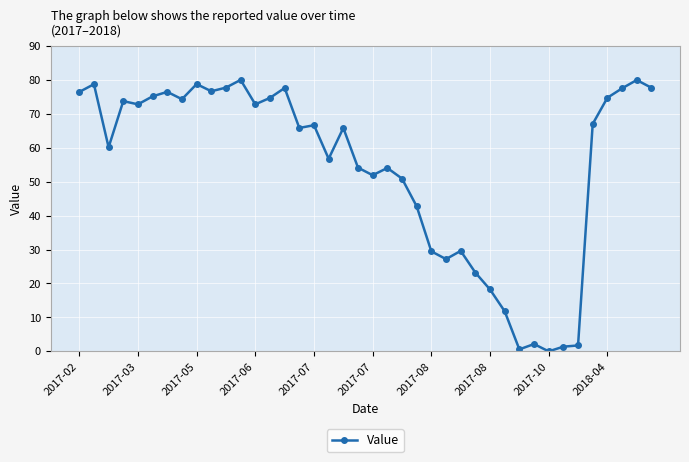

What is the sum of all values?

2157.3